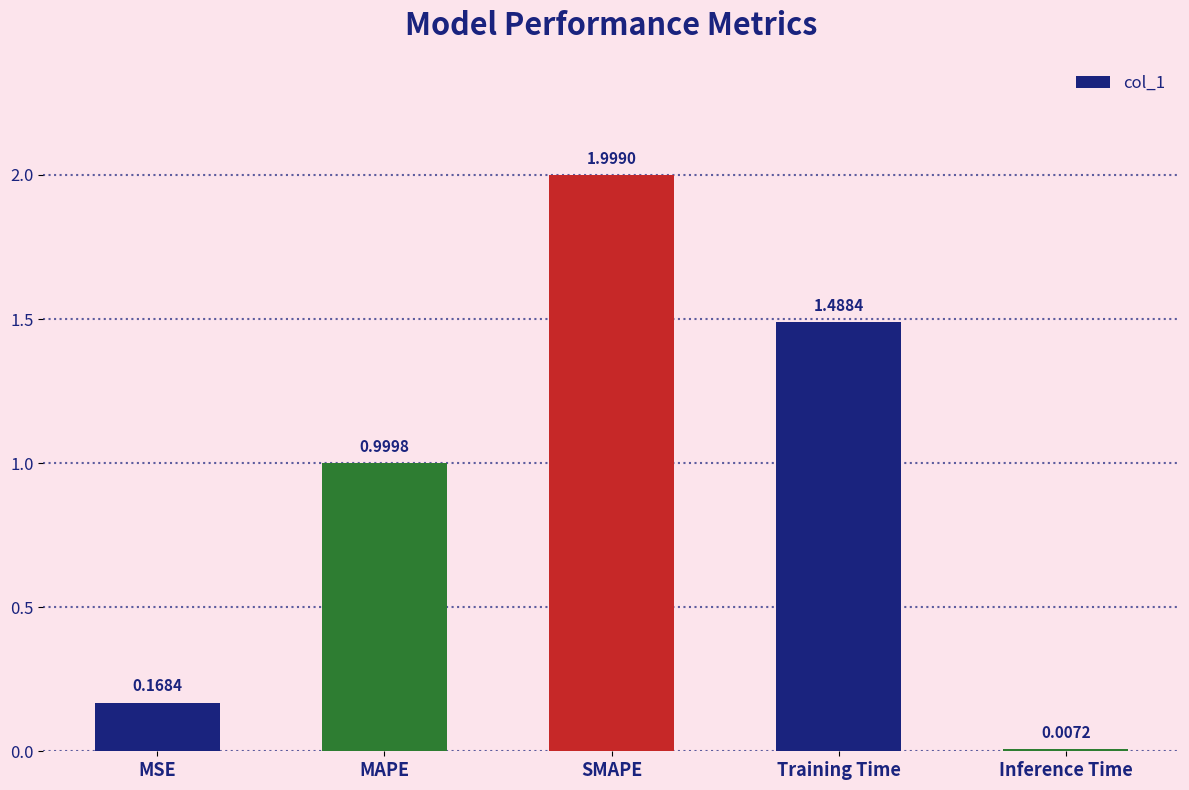

What is the difference between the maximum and minimum values?

2.0